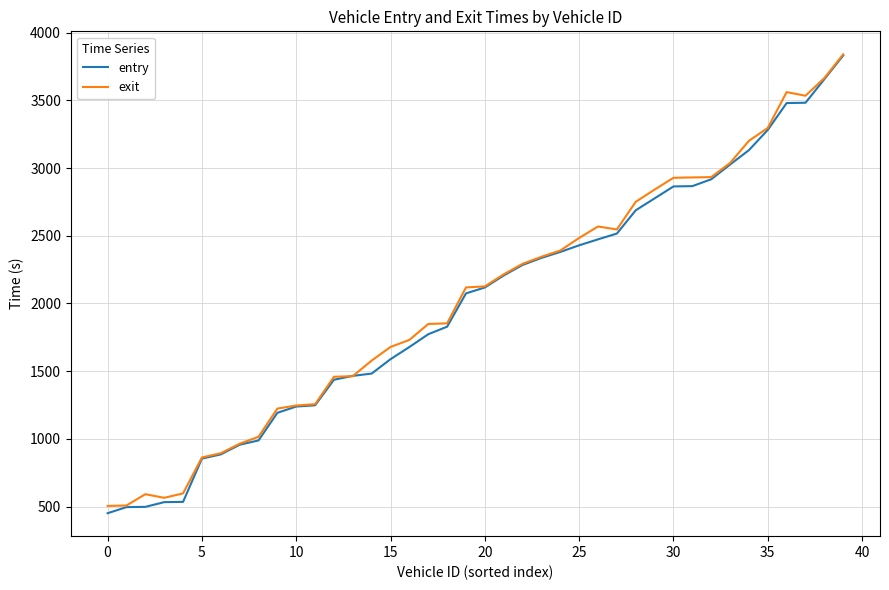

Which series has the largest total across all categories?

exit